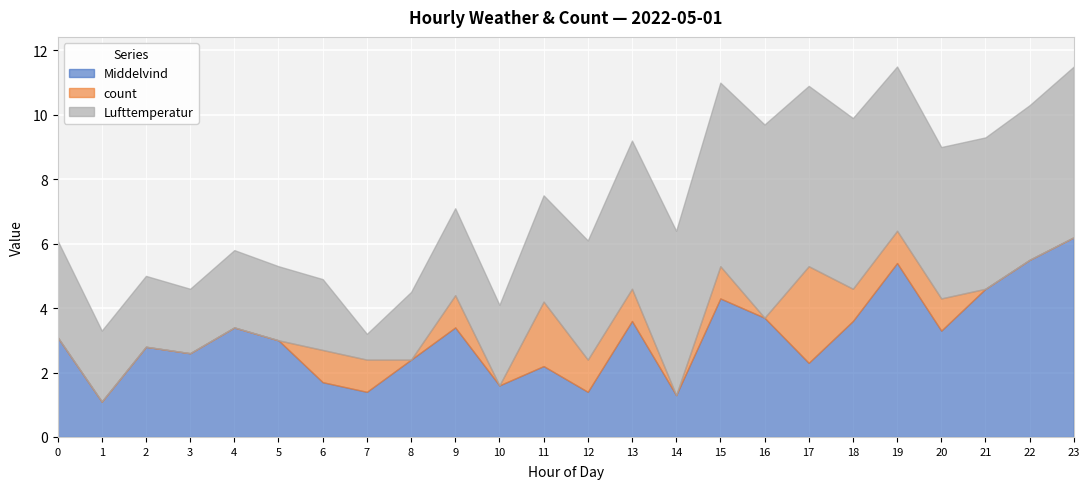

What is the total value across all series at 7?

3.2